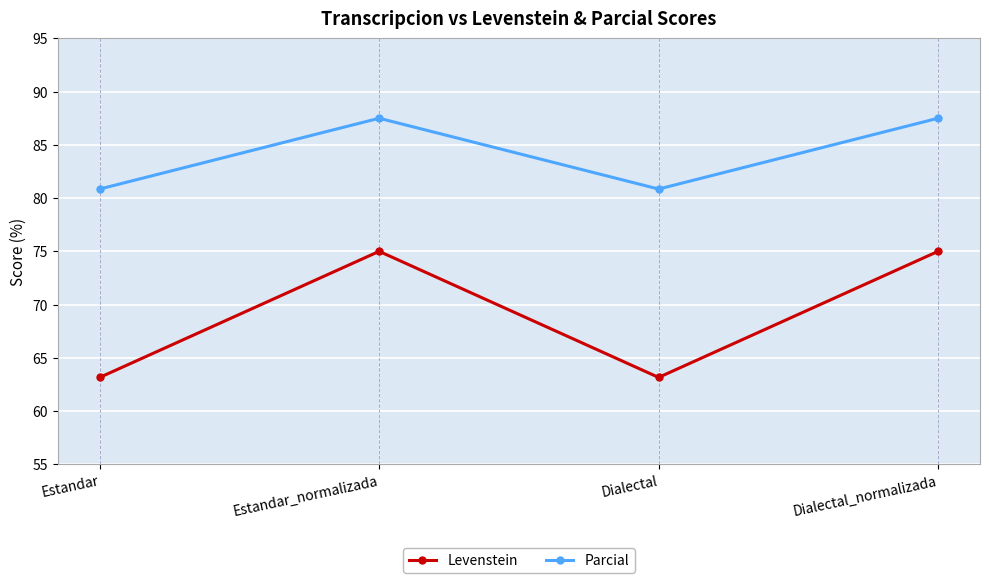

Rank the series by their maximum value, from lowest to highest.

Levenstein, Parcial